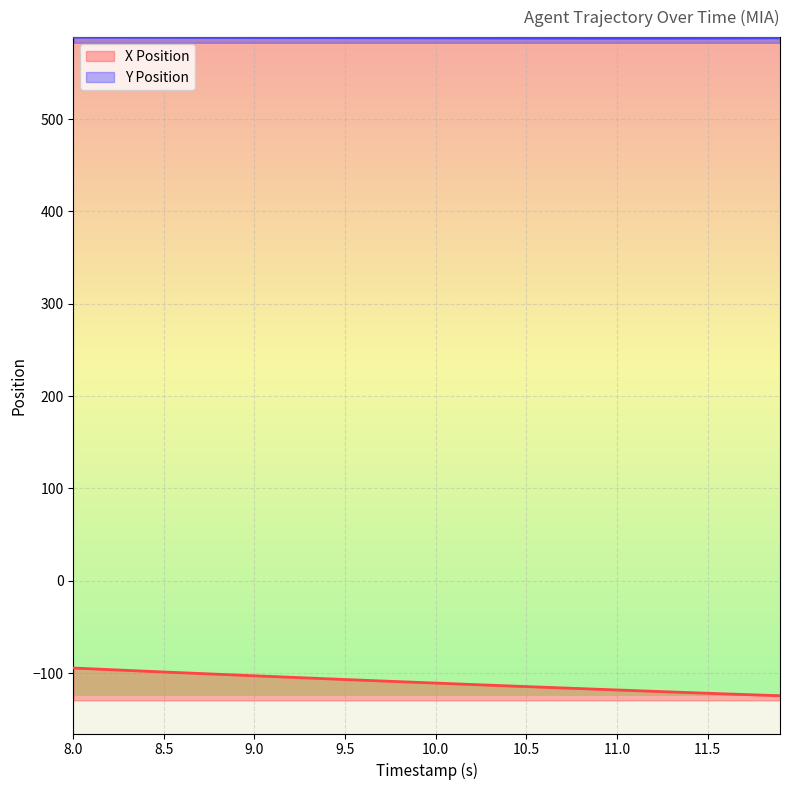

What is the maximum value shown in the chart?

588.8